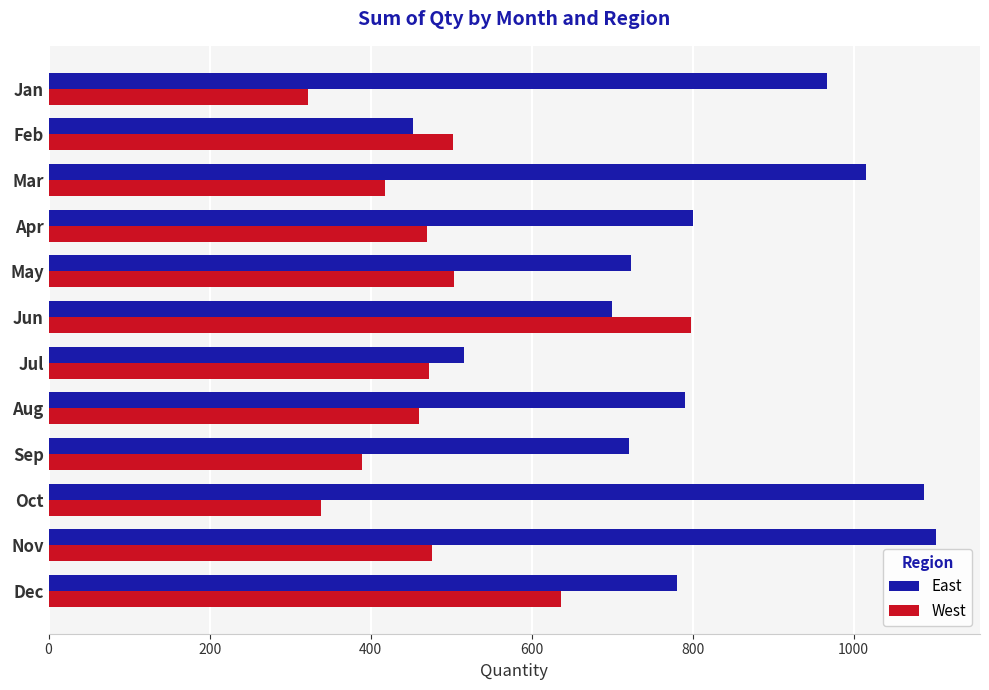

Rank the series at Dec from highest to lowest value.

East, West